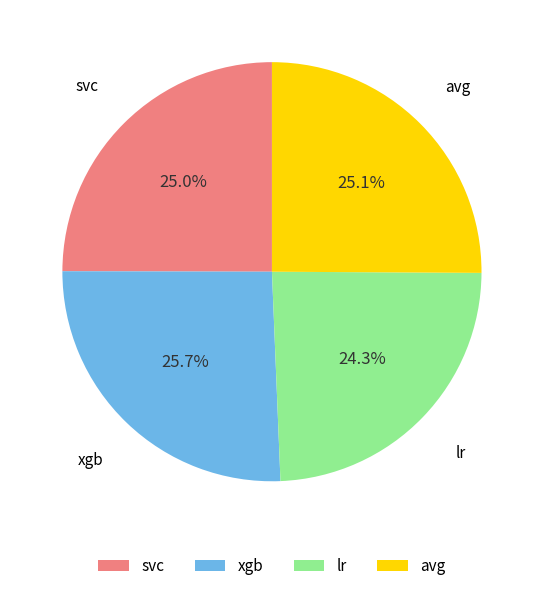

Between avg and xgb, which is larger?

xgb